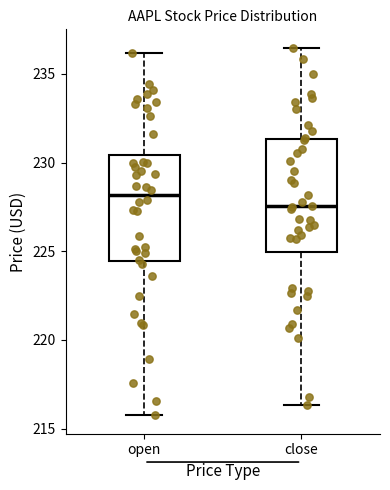

Reading left to right, transcribe this box plot: for each box, give where its median line is, the range the box spans, and where its two whiskers end, as read against the y-axis. The values are not printed on the chart, so give them approximately, as read against the axis.

open: median 228.0, box 224.5 to 230.5, whiskers 216.0 to 236.0
close: median 227.5, box 225.0 to 231.5, whiskers 216.5 to 236.5